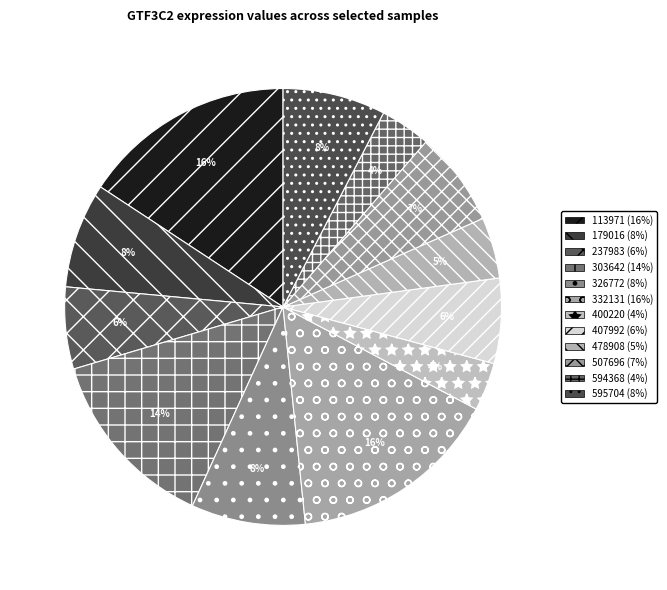

Combined, what portion of the pie is 113971 and 179016?

23.5%